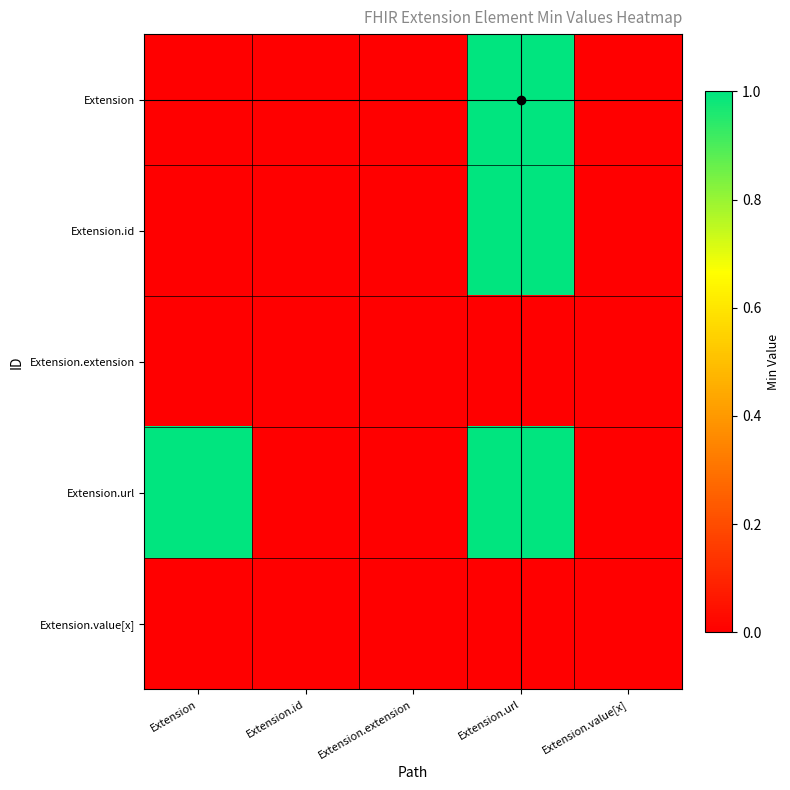

At which category is the sum across all series the highest?

Extension.url